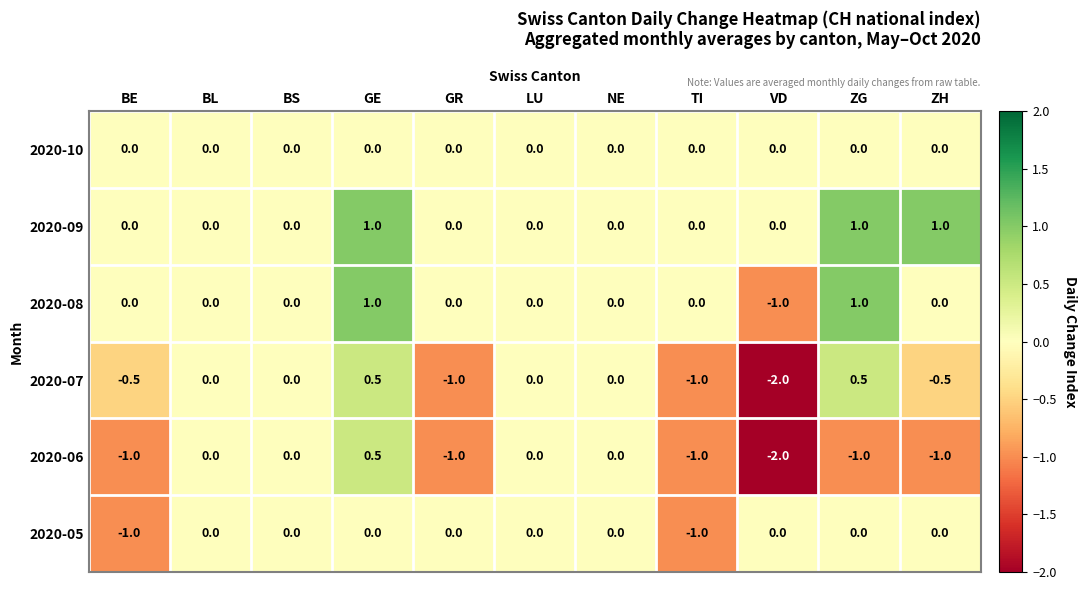

Which category has the lowest value in the 2020-07 series?

VD